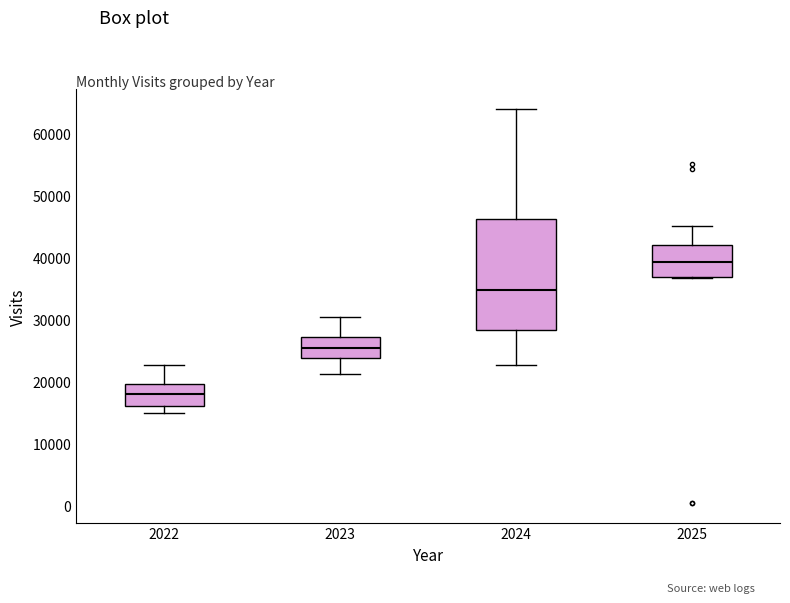

Reading left to right, transcribe this box plot: for each box, give where its median line is, the range the box spans, and where its two whiskers end, as read against the y-axis. The values are not printed on the chart, so give them approximately, as read against the axis.

2022: median 18000, box 16000 to 20000, whiskers 15000 to 23000
2023: median 25000, box 24000 to 27000, whiskers 21000 to 30000
2024: median 35000, box 28000 to 46000, whiskers 23000 to 64000
2025: median 39000, box 37000 to 42000, whiskers 37000 to 45000